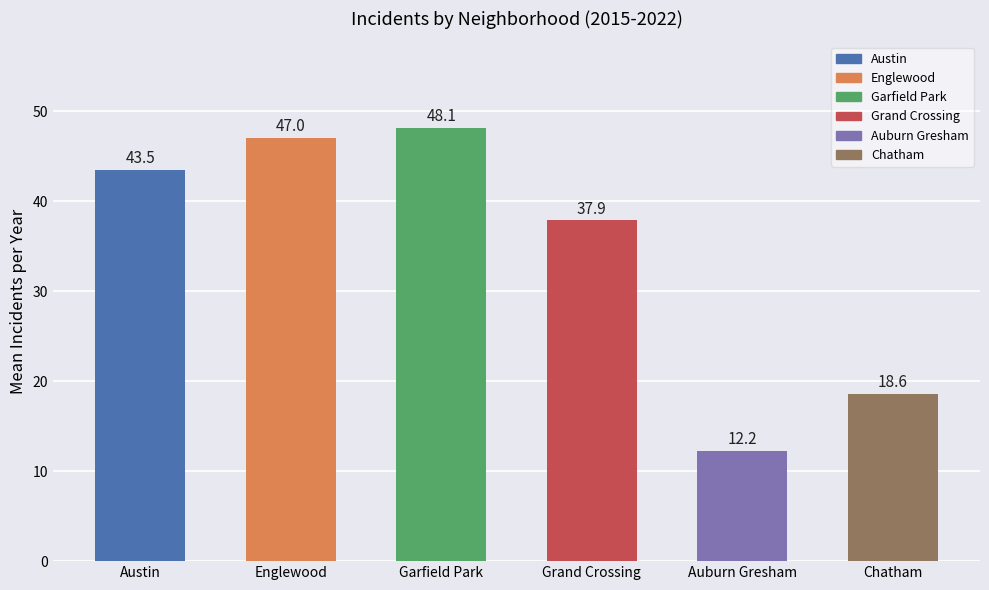

Which category has the lowest value across all series?

Auburn Gresham